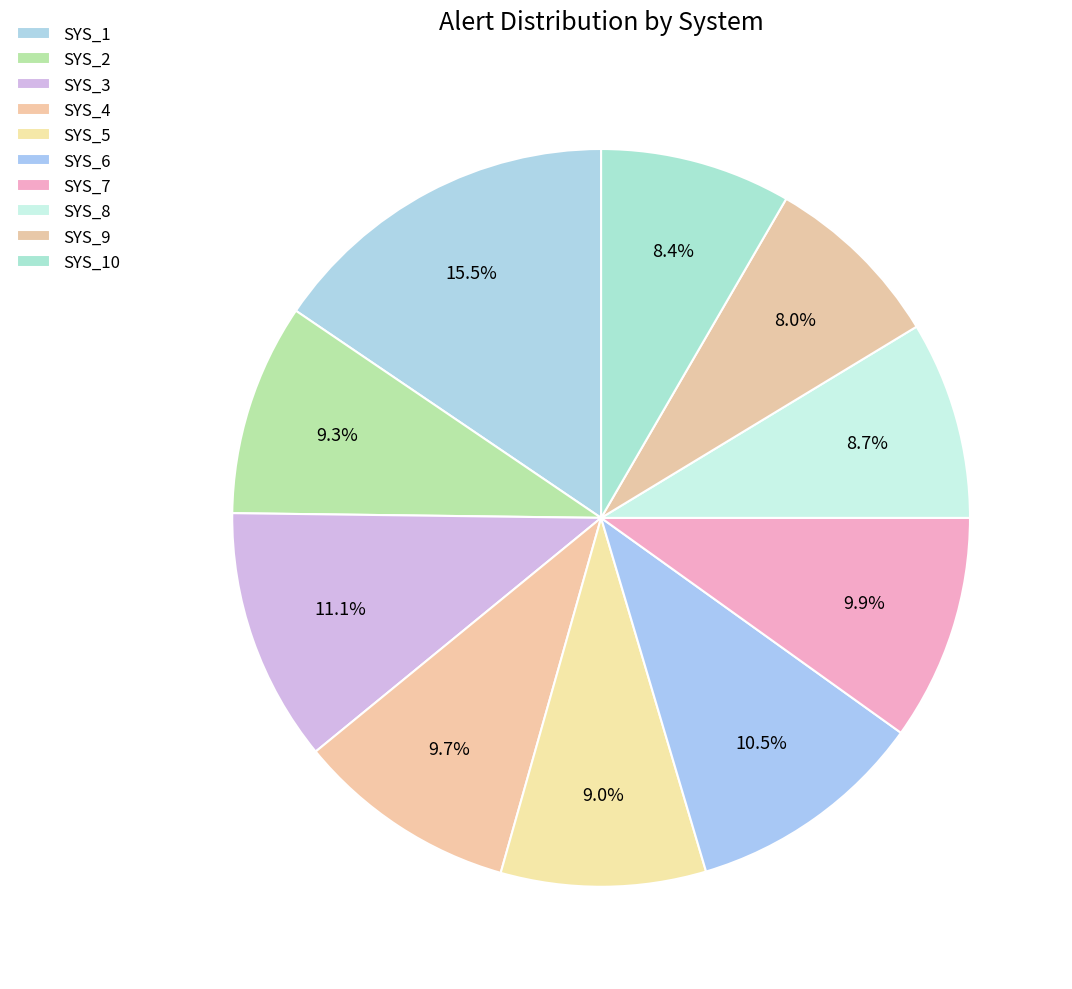

Is it true that SYS_3 is 11% of the pie?

True